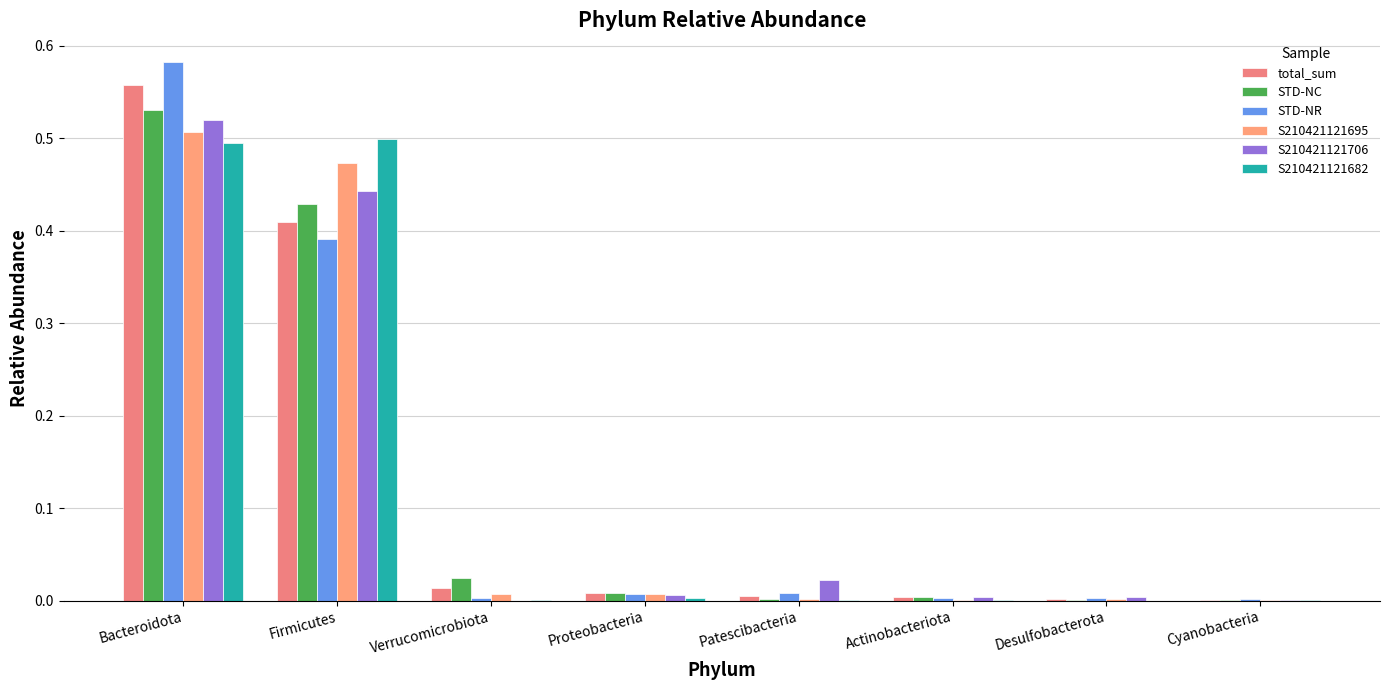

Reading left to right, what are all the values shown in this chart?

total_sum: 0.6	0.4	0.0	0.0	0.0	0.0	0.0	0.0
STD-NC: 0.5	0.4	0.0	0.0	0.0	0.0	0.0	0.0
STD-NR: 0.6	0.4	0.0	0.0	0.0	0.0	0.0	0.0
S210421121695: 0.5	0.5	0.0	0.0	0.0	0.0	0.0	0.0
S210421121706: 0.5	0.4	0.0	0.0	0.0	0.0	0.0	0.0
S210421121682: 0.5	0.5	0.0	0.0	0.0	0.0	0.0	0.0